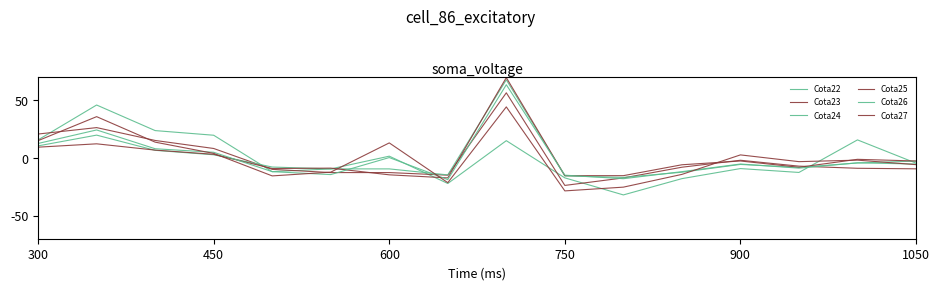

How many lines are shown in the chart?

6